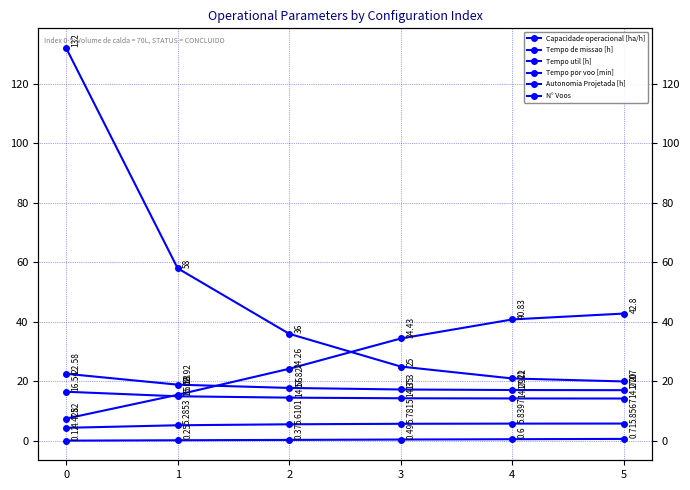

Is it true that N° Voos equals 5.2 at 4?

False